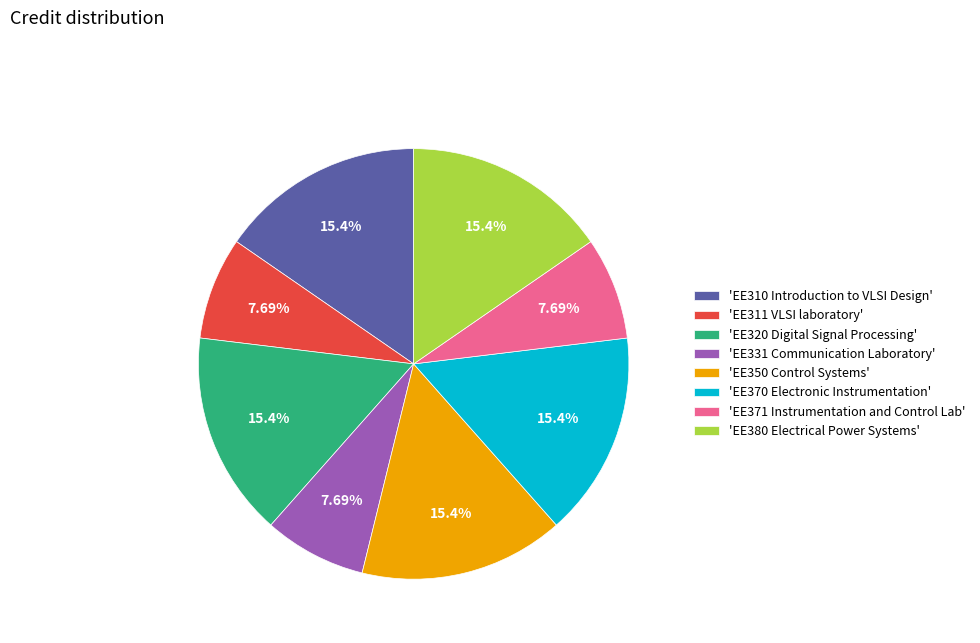

Do 'EE320 Digital Signal Processing' and 'EE311 VLSI laboratory' together represent more than half of the pie?

No